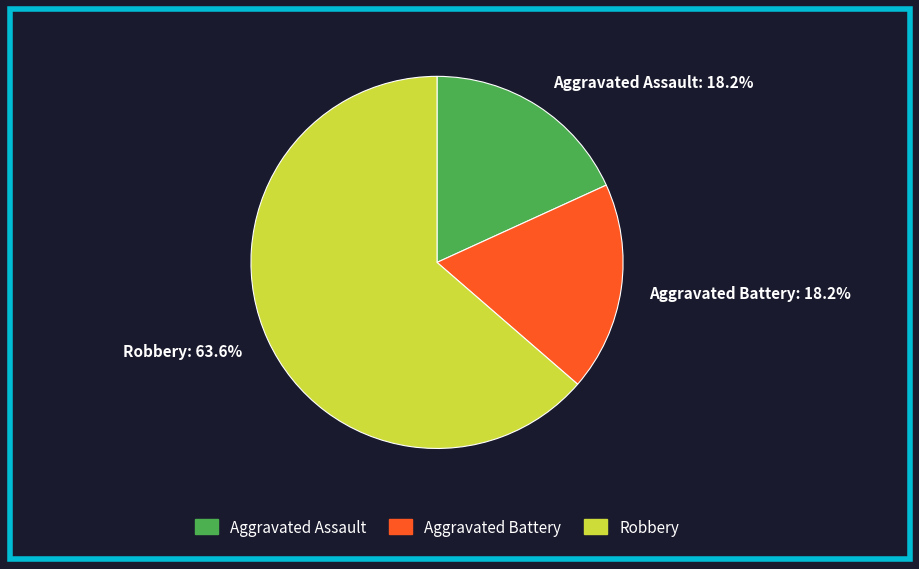

Between Aggravated Battery: 18.2% and Robbery: 63.6%, which is larger?

Robbery: 63.6%